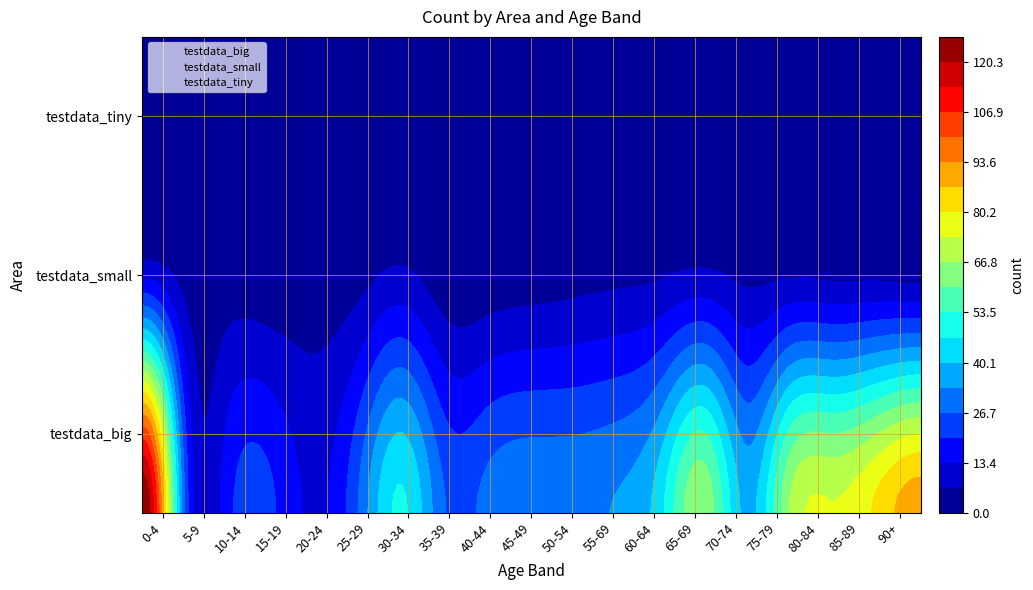

What is the greatest value displayed?

127